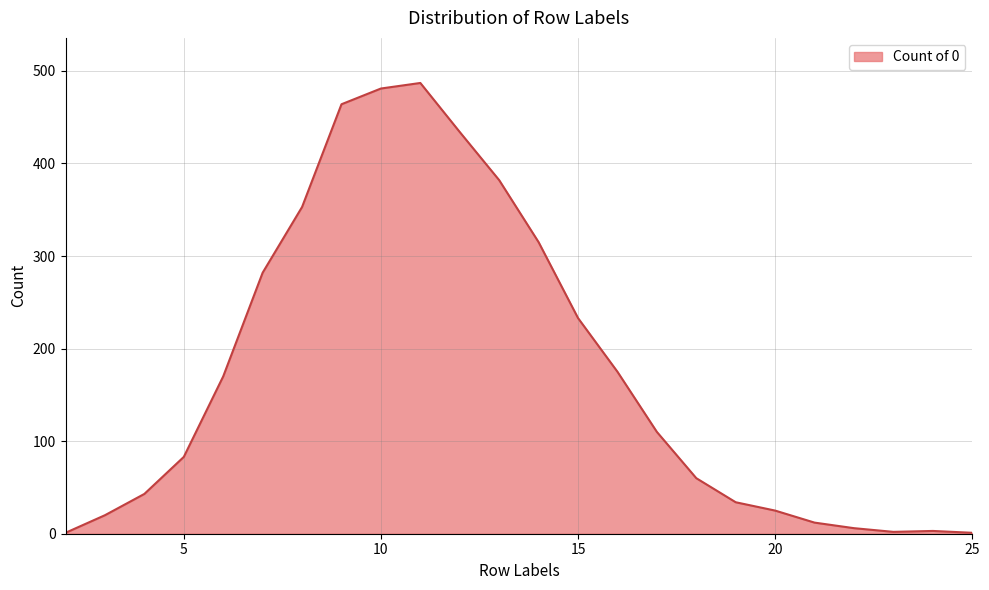

What is the smallest value displayed?

1